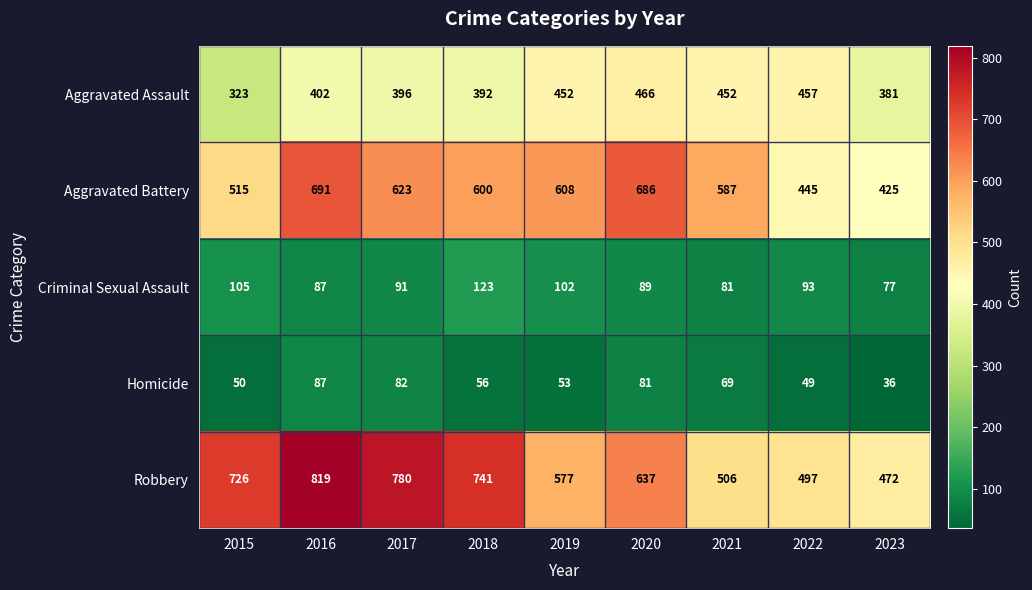

What is the difference between the maximum and second lowest values in the Criminal Sexual Assault series?

42